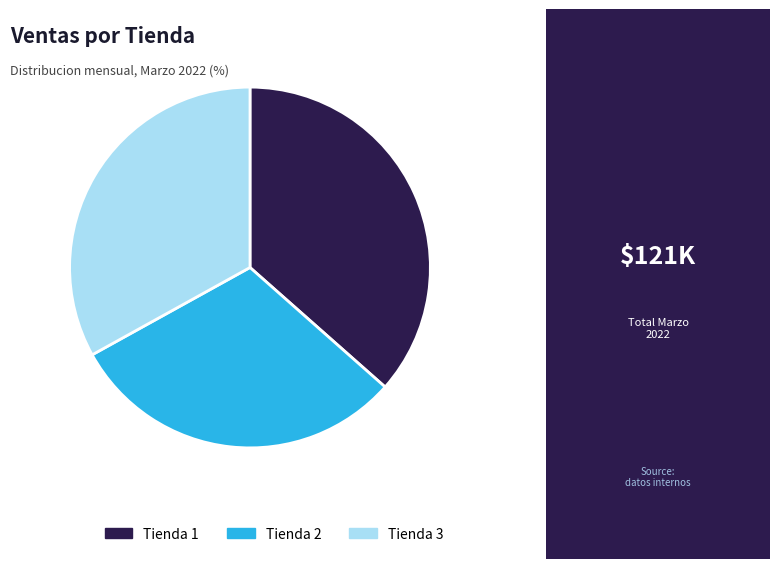

Which slice is the smallest?

Tienda 2